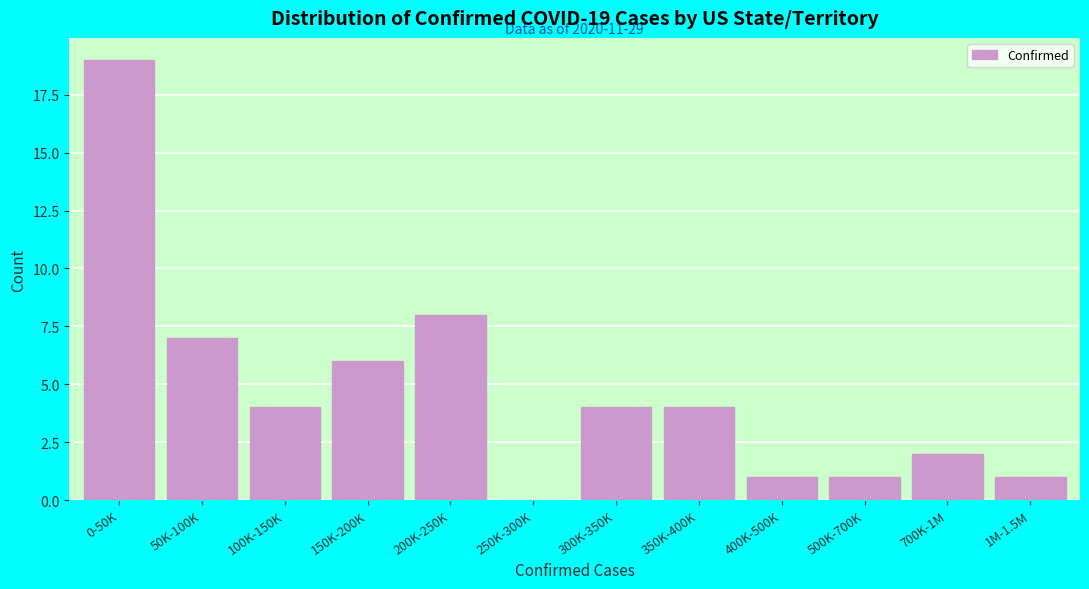

Reading right to left, transcribe all the data shown in this chart.

1M-1.5M=1	700K-1M=2	500K-700K=1	400K-500K=1	350K-400K=4	300K-350K=4	250K-300K=0	200K-250K=8	150K-200K=6	100K-150K=4	50K-100K=7	0-50K=19